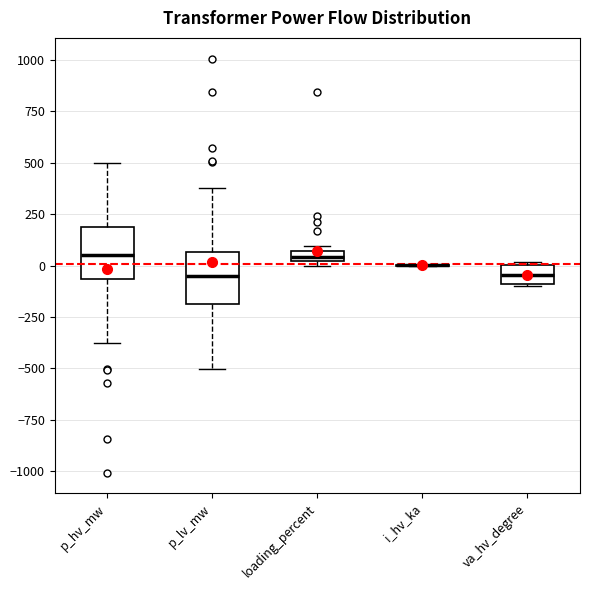

Where does the upper whisker of the box for p_lv_mw end on the y-axis? The values are not printed on the chart, so give them approximately, as read against the axis.

400